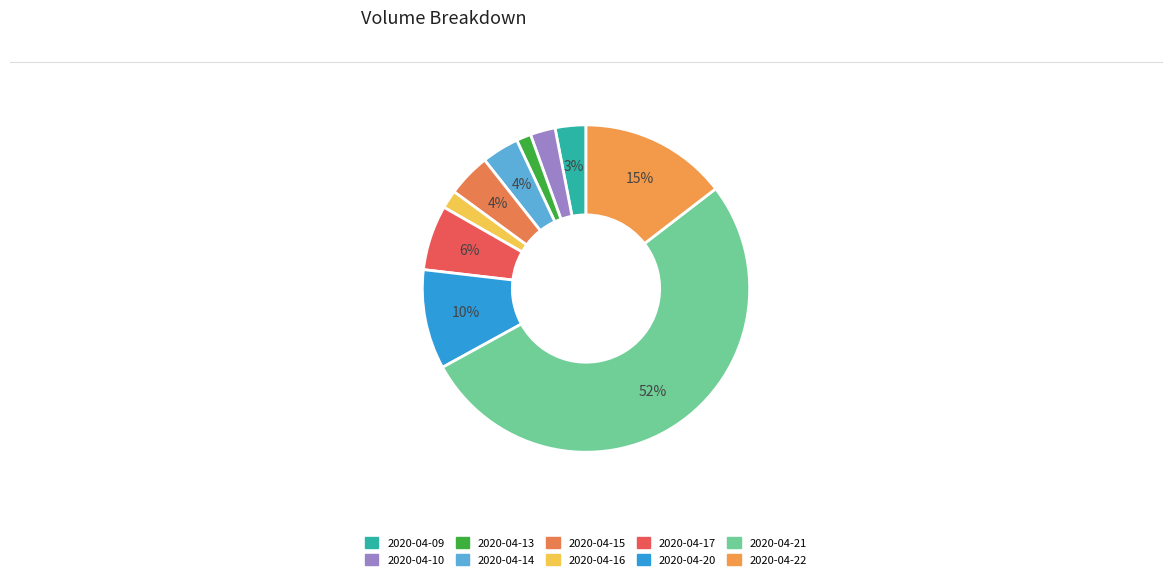

Does 2020-04-21 account for over 50% of the chart?

Yes